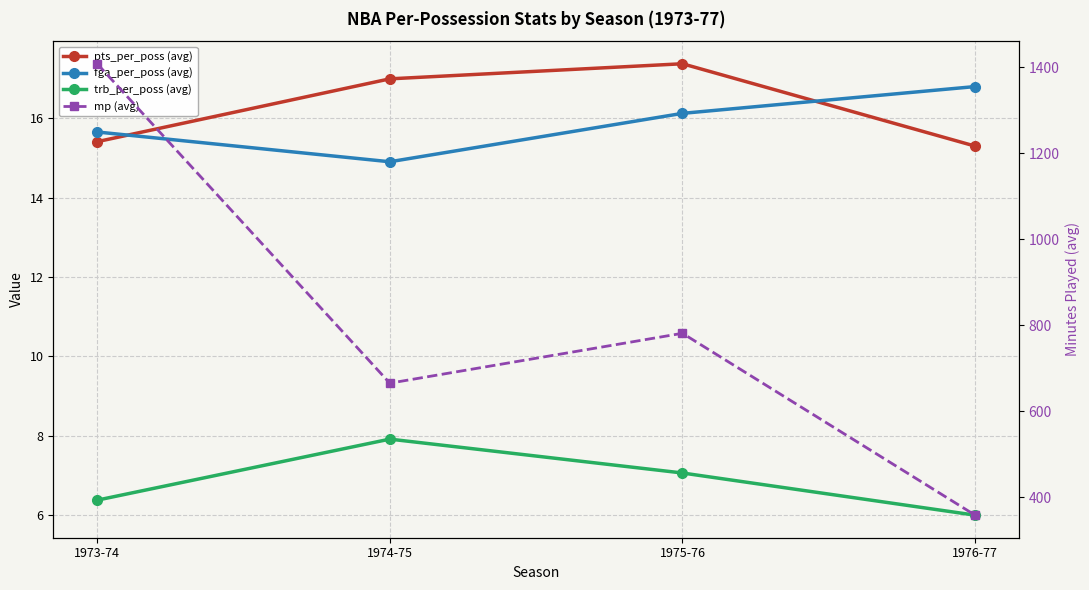

List the labels in order of pts_per_poss (avg) value, largest first.

1975-76, 1974-75, 1973-74, 1976-77